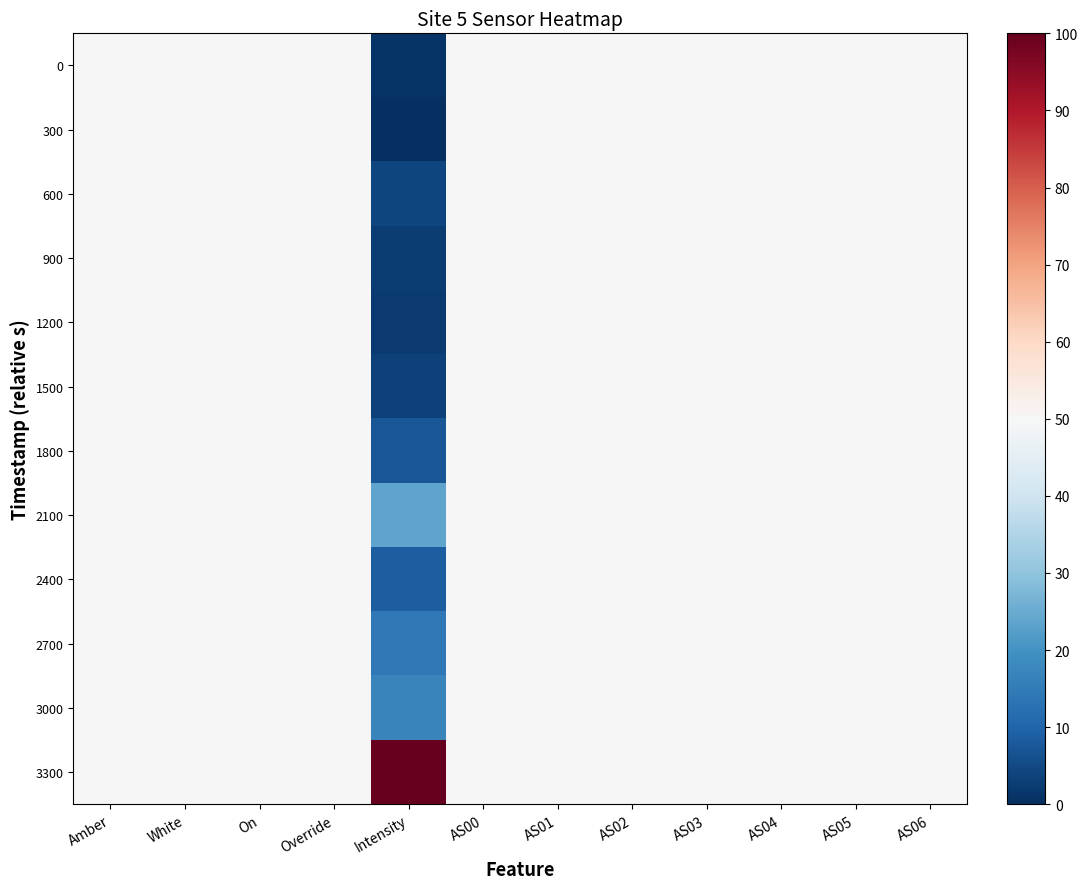

Reading left to right, what are all the values shown in this chart?

0: Amber=50.0	White=50.0	On=50.0	Override=50.0	Intensity=0.8	AS00=50.0	AS01=50.0	AS02=50.0	AS03=50.0	AS04=50.0	AS05=50.0	AS06=50.0
300: Amber=50.0	White=50.0	On=50.0	Override=50.0	Intensity=0.0	AS00=50.0	AS01=50.0	AS02=50.0	AS03=50.0	AS04=50.0	AS05=50.0	AS06=50.0
600: Amber=50.0	White=50.0	On=50.0	Override=50.0	Intensity=4.1	AS00=50.0	AS01=50.0	AS02=50.0	AS03=50.0	AS04=50.0	AS05=50.0	AS06=50.0
900: Amber=50.0	White=50.0	On=50.0	Override=50.0	Intensity=2.5	AS00=50.0	AS01=50.0	AS02=50.0	AS03=50.0	AS04=50.0	AS05=50.0	AS06=50.0
1200: Amber=50.0	White=50.0	On=50.0	Override=50.0	Intensity=2.3	AS00=50.0	AS01=50.0	AS02=50.0	AS03=50.0	AS04=50.0	AS05=50.0	AS06=50.0
1500: Amber=50.0	White=50.0	On=50.0	Override=50.0	Intensity=3.2	AS00=50.0	AS01=50.0	AS02=50.0	AS03=50.0	AS04=50.0	AS05=50.0	AS06=50.0
1800: Amber=50.0	White=50.0	On=50.0	Override=50.0	Intensity=7.2	AS00=50.0	AS01=50.0	AS02=50.0	AS03=50.0	AS04=50.0	AS05=50.0	AS06=50.0
2100: Amber=50.0	White=50.0	On=50.0	Override=50.0	Intensity=23.6	AS00=50.0	AS01=50.0	AS02=50.0	AS03=50.0	AS04=50.0	AS05=50.0	AS06=50.0
2400: Amber=50.0	White=50.0	On=50.0	Override=50.0	Intensity=8.9	AS00=50.0	AS01=50.0	AS02=50.0	AS03=50.0	AS04=50.0	AS05=50.0	AS06=50.0
2700: Amber=50.0	White=50.0	On=50.0	Override=50.0	Intensity=14.2	AS00=50.0	AS01=50.0	AS02=50.0	AS03=50.0	AS04=50.0	AS05=50.0	AS06=50.0
3000: Amber=50.0	White=50.0	On=50.0	Override=50.0	Intensity=16.8	AS00=50.0	AS01=50.0	AS02=50.0	AS03=50.0	AS04=50.0	AS05=50.0	AS06=50.0
3300: Amber=50.0	White=50.0	On=50.0	Override=50.0	Intensity=100.0	AS00=50.0	AS01=50.0	AS02=50.0	AS03=50.0	AS04=50.0	AS05=50.0	AS06=50.0